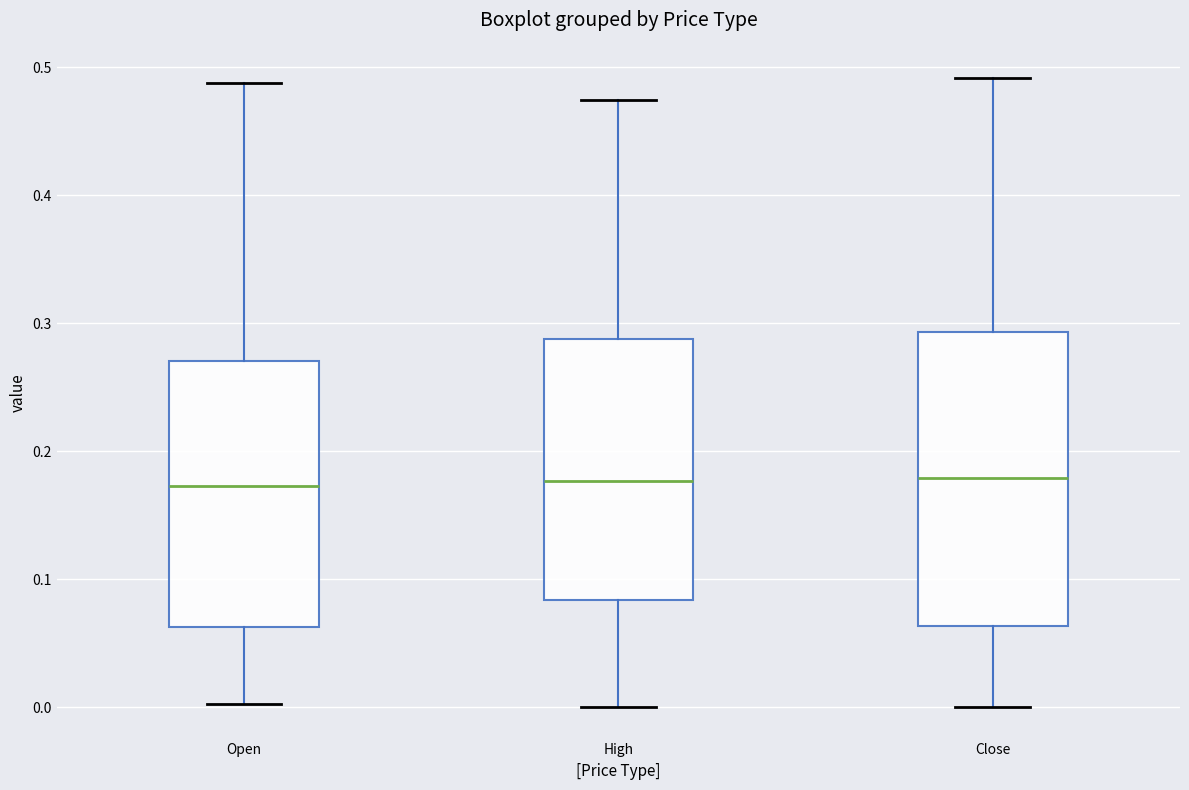

Which box is the tallest, from its lower edge to its upper edge?

Close